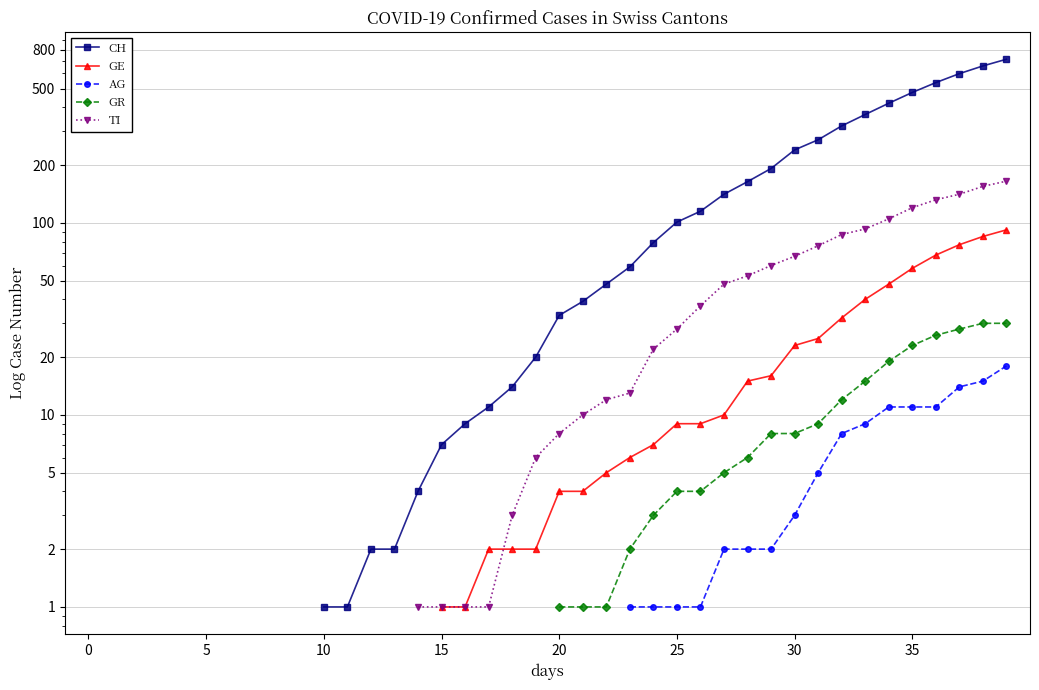

Does the chart have visible grid lines?

Yes